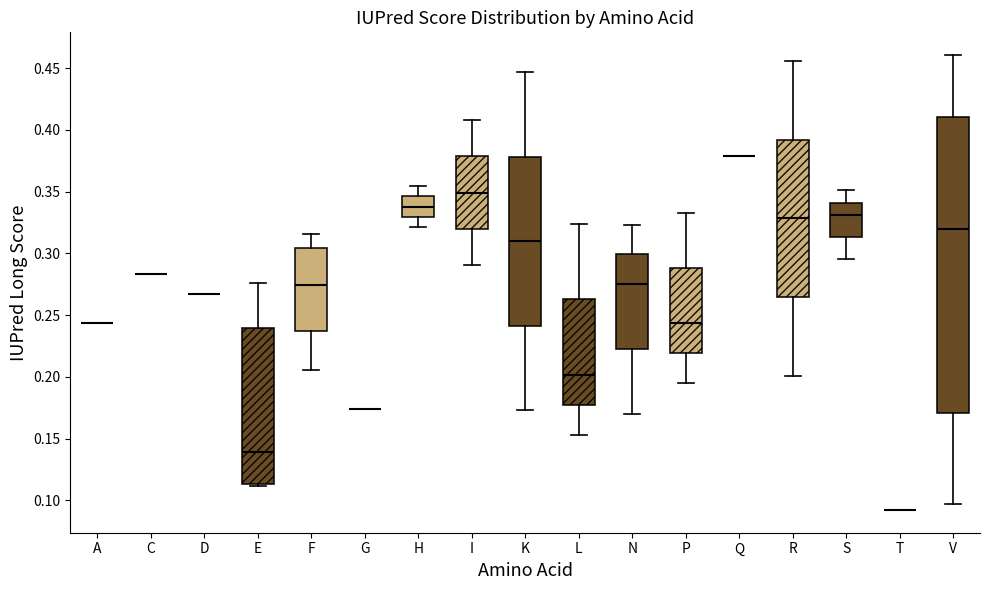

Reading left to right, transcribe this box plot: for each box, give where its median line is, the range the box spans, and where its two whiskers end, as read against the y-axis. The values are not printed on the chart, so give them approximately, as read against the axis.

A: box collapsed to a line at 0.245, whiskers 0.245 to 0.245
C: box collapsed to a line at 0.285, whiskers 0.285 to 0.285
D: box collapsed to a line at 0.265, whiskers 0.265 to 0.265
E: median 0.140, box 0.115 to 0.240, whiskers 0.110 to 0.275
F: median 0.275, box 0.235 to 0.305, whiskers 0.205 to 0.315
G: box collapsed to a line at 0.175, whiskers 0.175 to 0.175
H: median 0.340, box 0.330 to 0.345, whiskers 0.320 to 0.355
I: median 0.350, box 0.320 to 0.380, whiskers 0.290 to 0.410
K: median 0.310, box 0.240 to 0.380, whiskers 0.175 to 0.445
L: median 0.200, box 0.175 to 0.265, whiskers 0.155 to 0.325
N: median 0.275, box 0.225 to 0.300, whiskers 0.170 to 0.325
P: median 0.245, box 0.220 to 0.290, whiskers 0.195 to 0.335
Q: box collapsed to a line at 0.380, whiskers 0.380 to 0.380
R: median 0.330, box 0.265 to 0.390, whiskers 0.200 to 0.455
S: median 0.330, box 0.315 to 0.340, whiskers 0.295 to 0.350
T: box collapsed to a line at 0.090, whiskers 0.090 to 0.090
V: median 0.320, box 0.170 to 0.410, whiskers 0.095 to 0.460